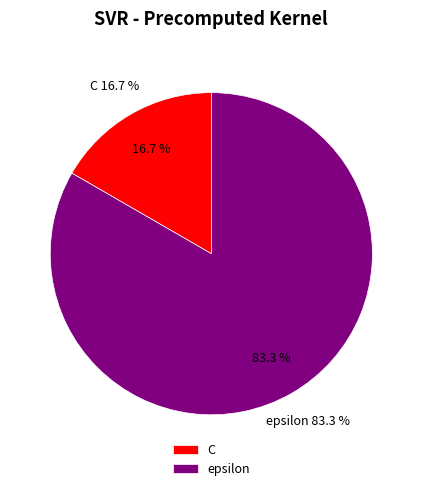

What percentage do epsilon and C together represent?

100.0%